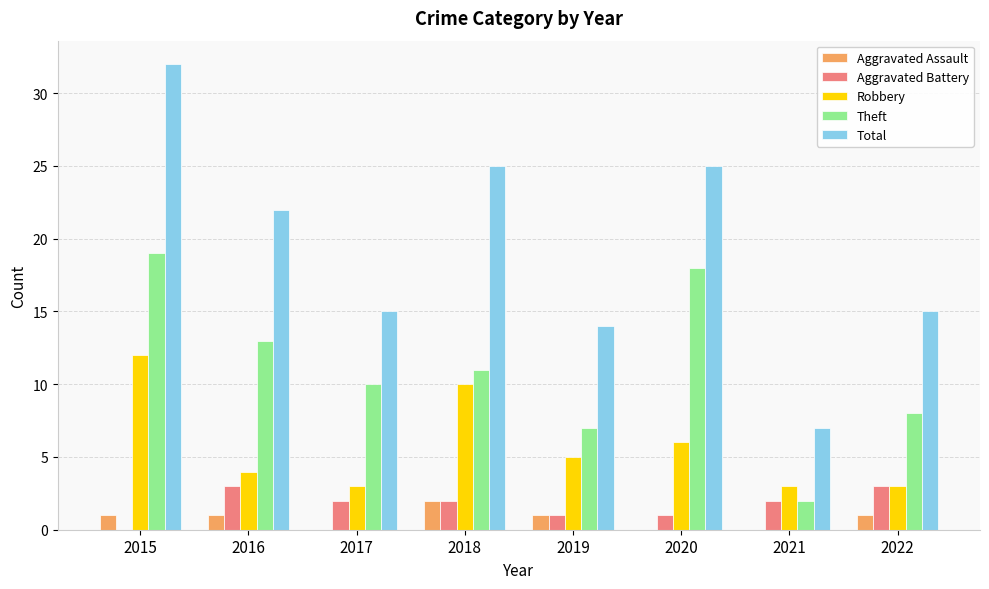

Are the bars horizontal?

No